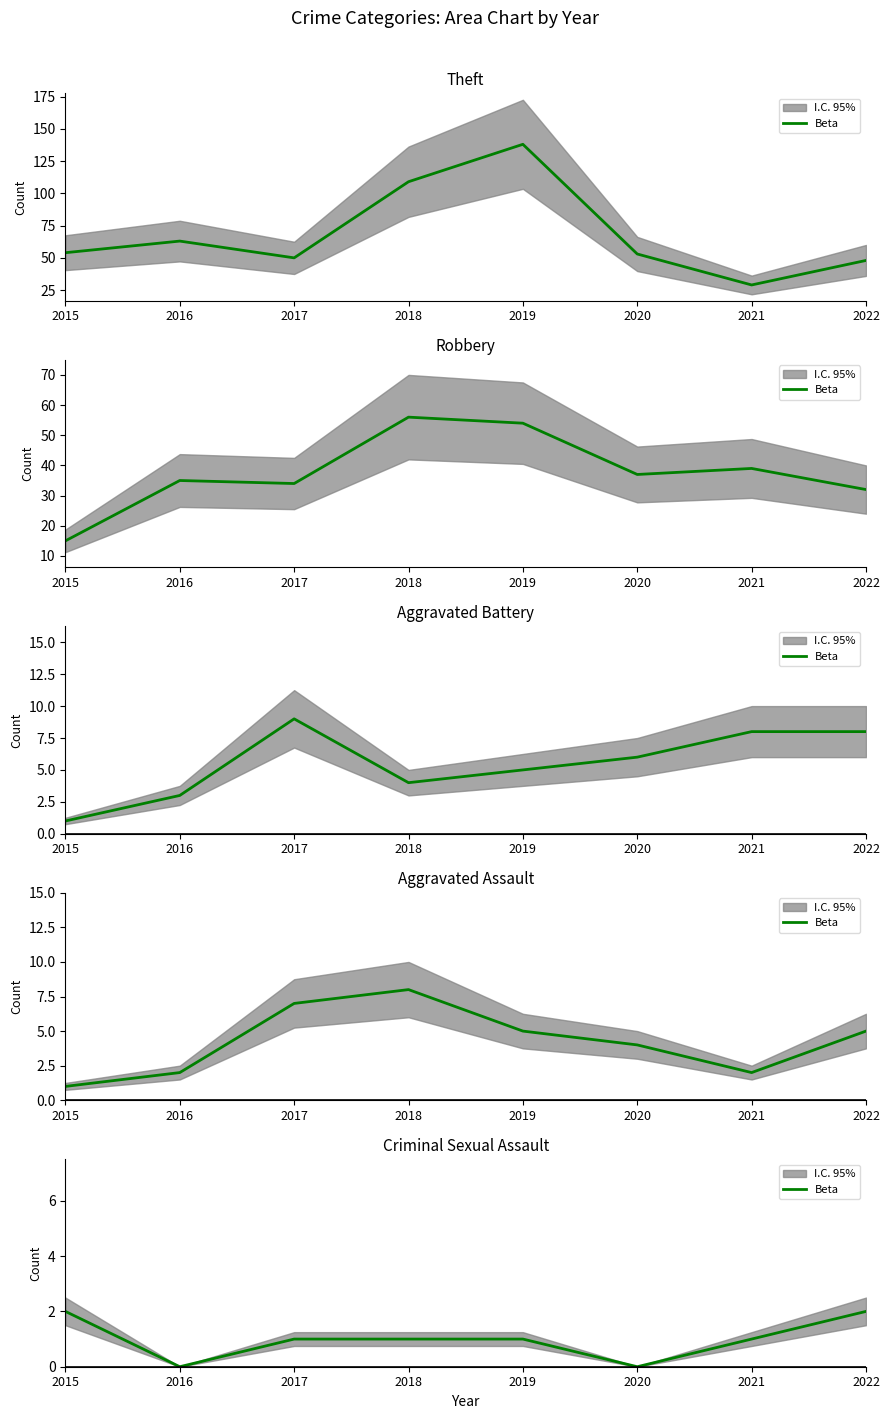

How many lines are shown in the chart?

1